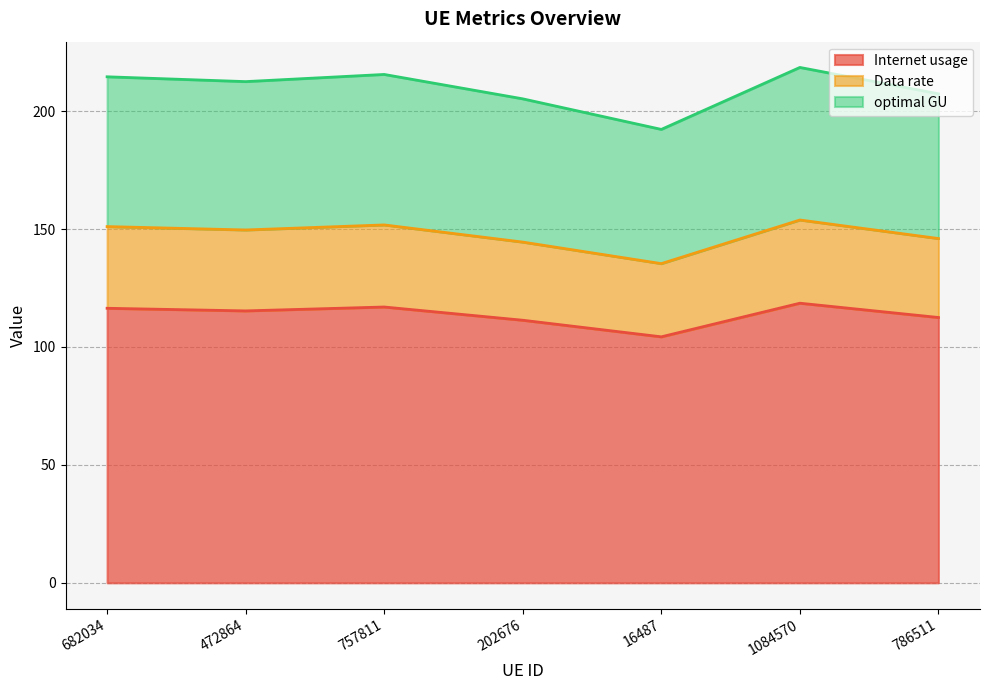

At which category does Internet usage reach its first local peak?

757811